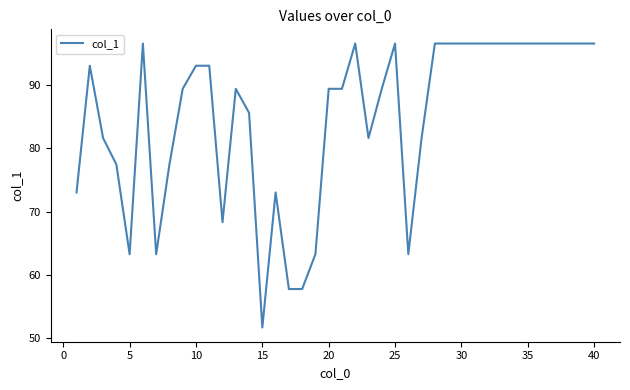

What is the difference between the maximum and minimum values?

45.0